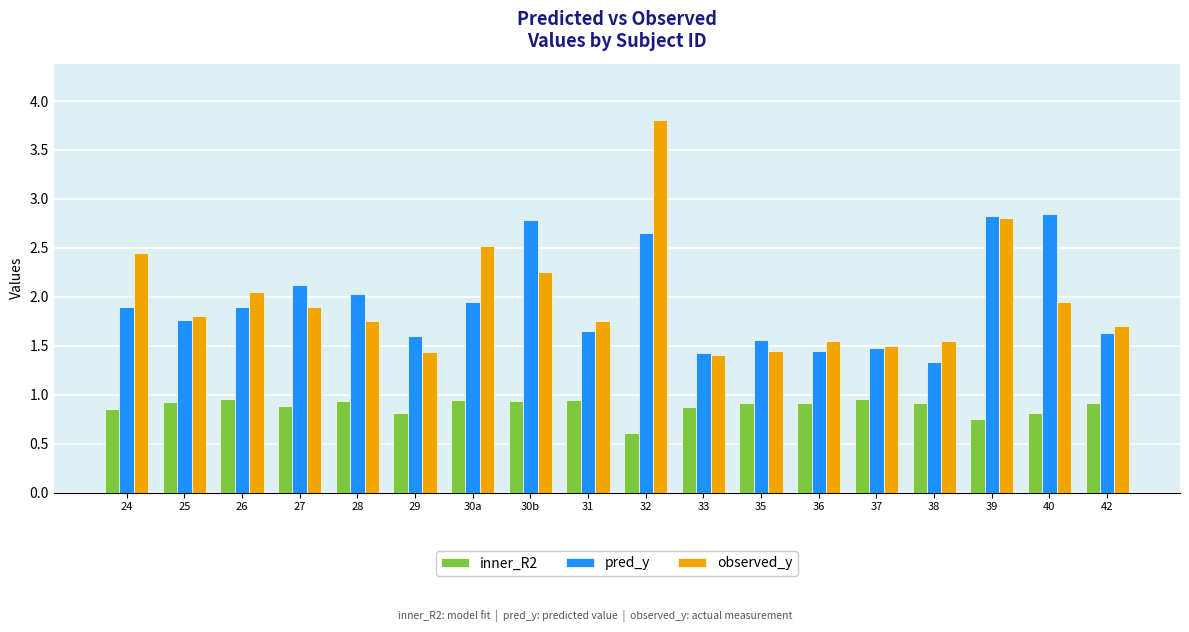

What is the spread (max minus min) of values at 29?

0.8